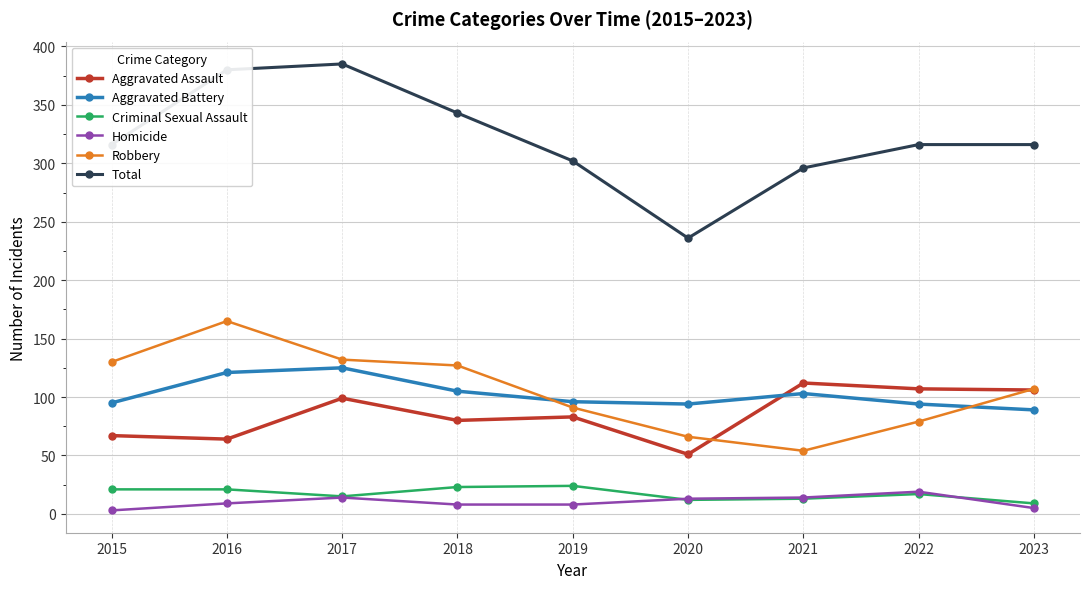

Which series changed the most between 2018 and 2021?

Robbery